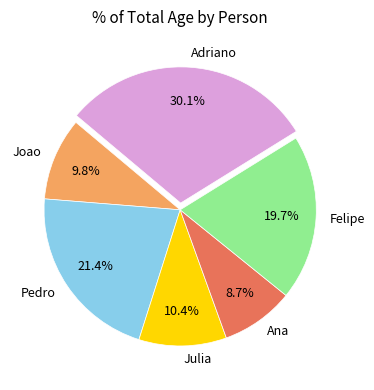

Combined, what portion of the pie is Pedro and Adriano?

51.4%